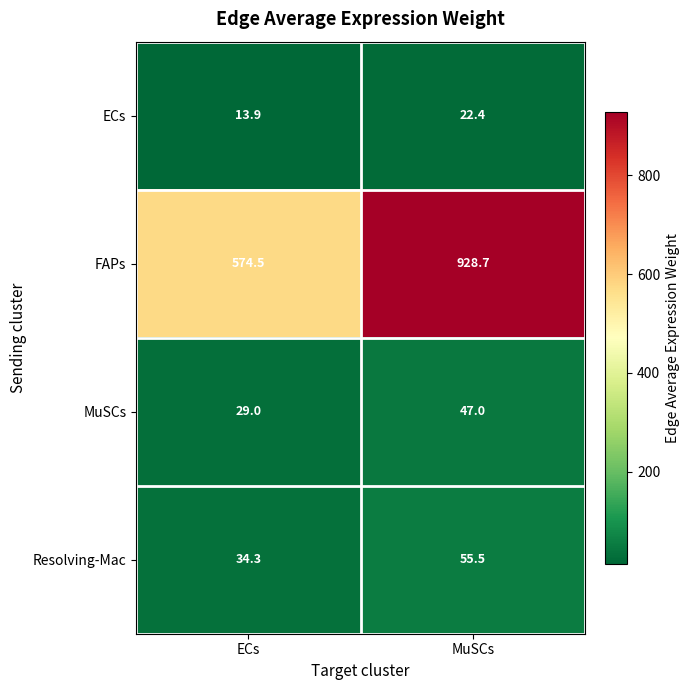

Where is FAPs nearest to the value 751?

ECs